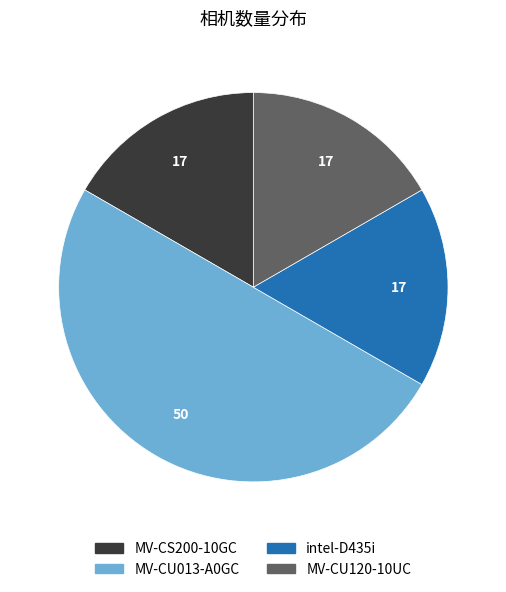

Does intel-D435i represent more than half of the total?

No